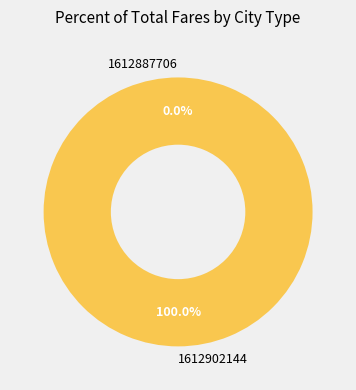

The 1612887706 slice represents 1% of the pie. True or false?

False